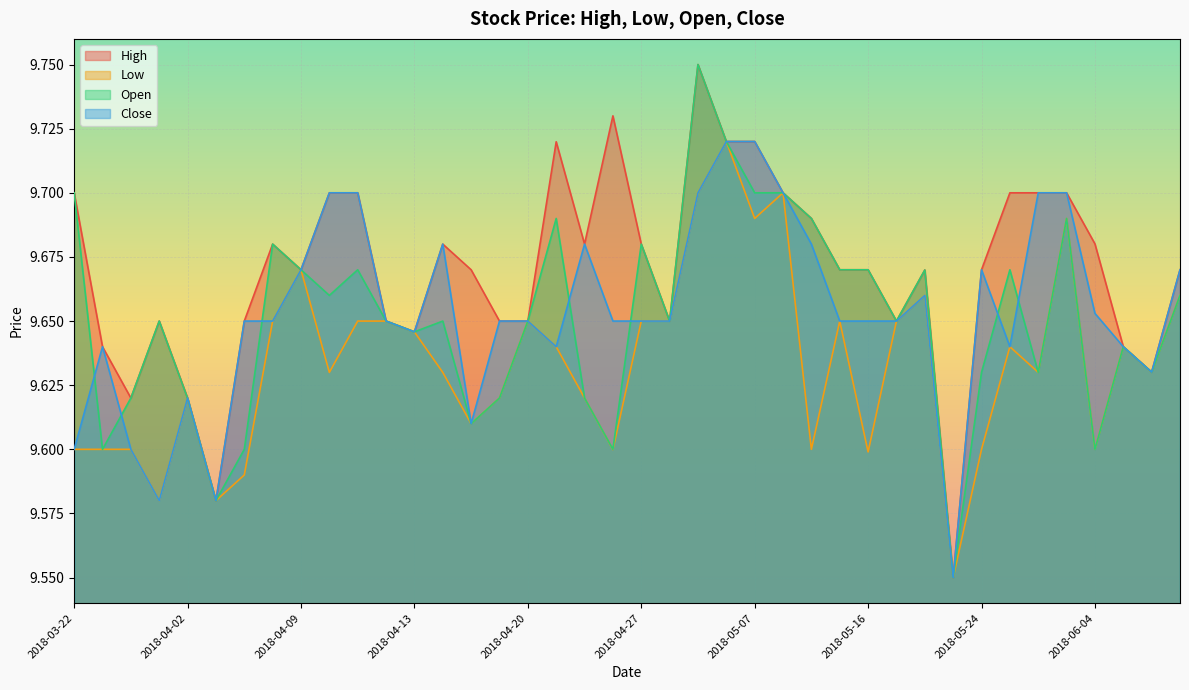

Rank the categories by Open value from highest to lowest.

2018-05-03, 2018-05-04, 2018-03-22, 2018-05-07, 2018-05-11, 2018-04-24, 2018-05-14, 2018-05-31, 2018-04-06, 2018-04-27, 2018-04-09, 2018-04-11, 2018-05-15, 2018-05-16, 2018-05-29, 2018-05-18, 2018-04-10, 2018-06-25, 2018-03-29, 2018-04-12, 2018-04-16, 2018-04-20, 2018-04-30, 2018-05-17, 2018-04-13, 2018-06-12, 2018-06-19, 2018-05-24, 2018-05-30, 2018-03-27, 2018-04-19, 2018-04-25, 2018-04-02, 2018-04-18, 2018-03-23, 2018-04-04, 2018-04-26, 2018-06-04, 2018-04-03, 2018-05-22